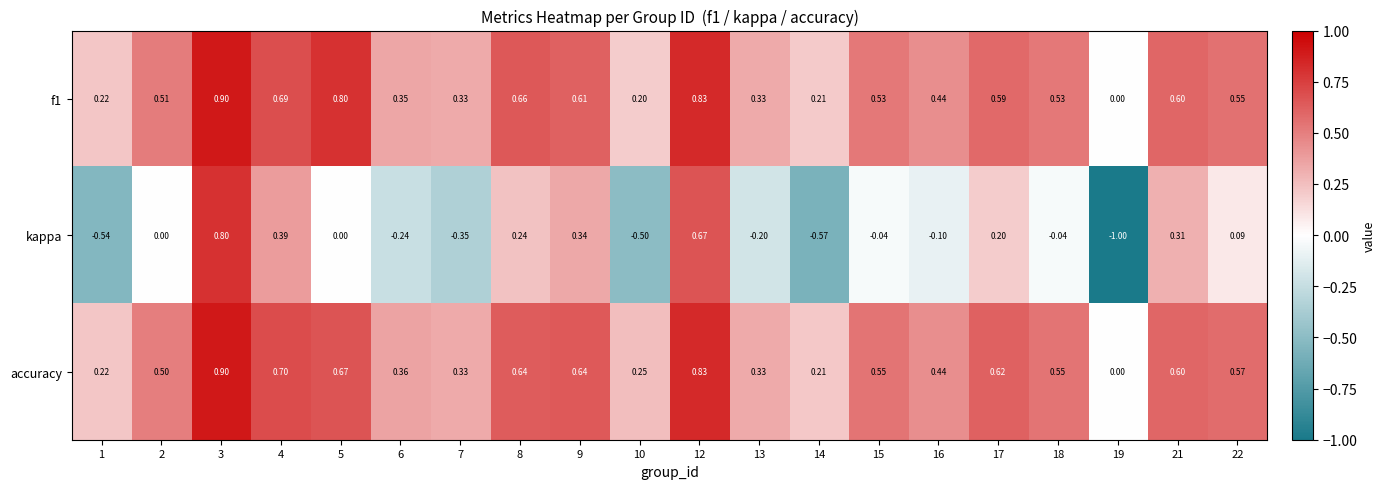

Between 10 and 16, which series saw the biggest shift?

kappa